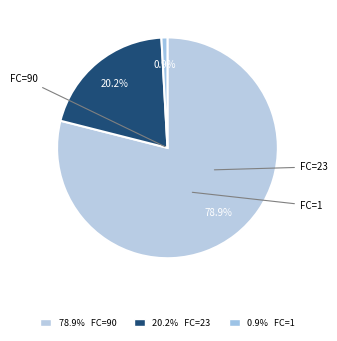

Rank the categories by value from lowest to highest.

1, 23, 90